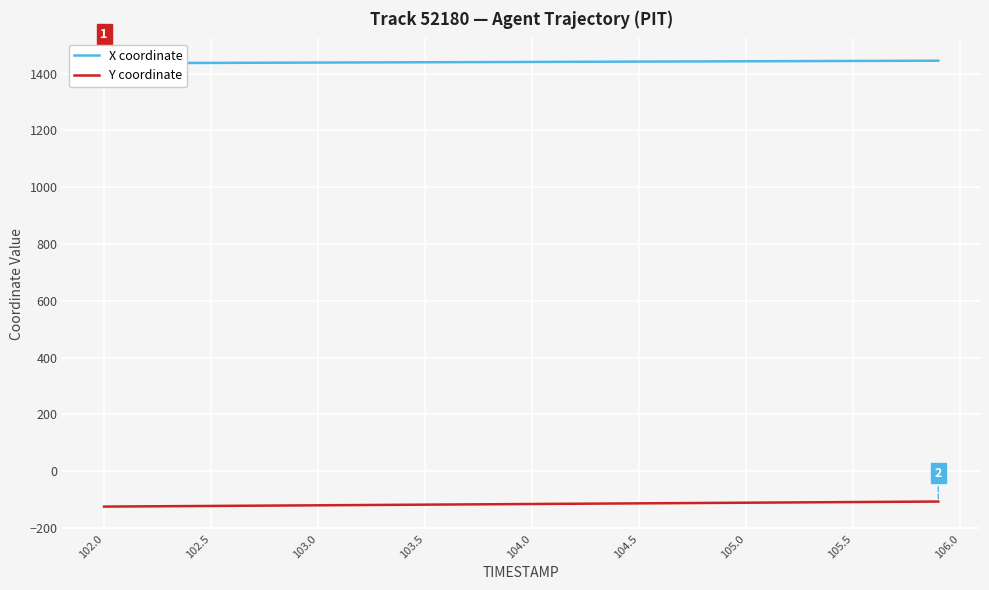

The Y coordinate series shows -192.1 at 105.5. True or false?

False